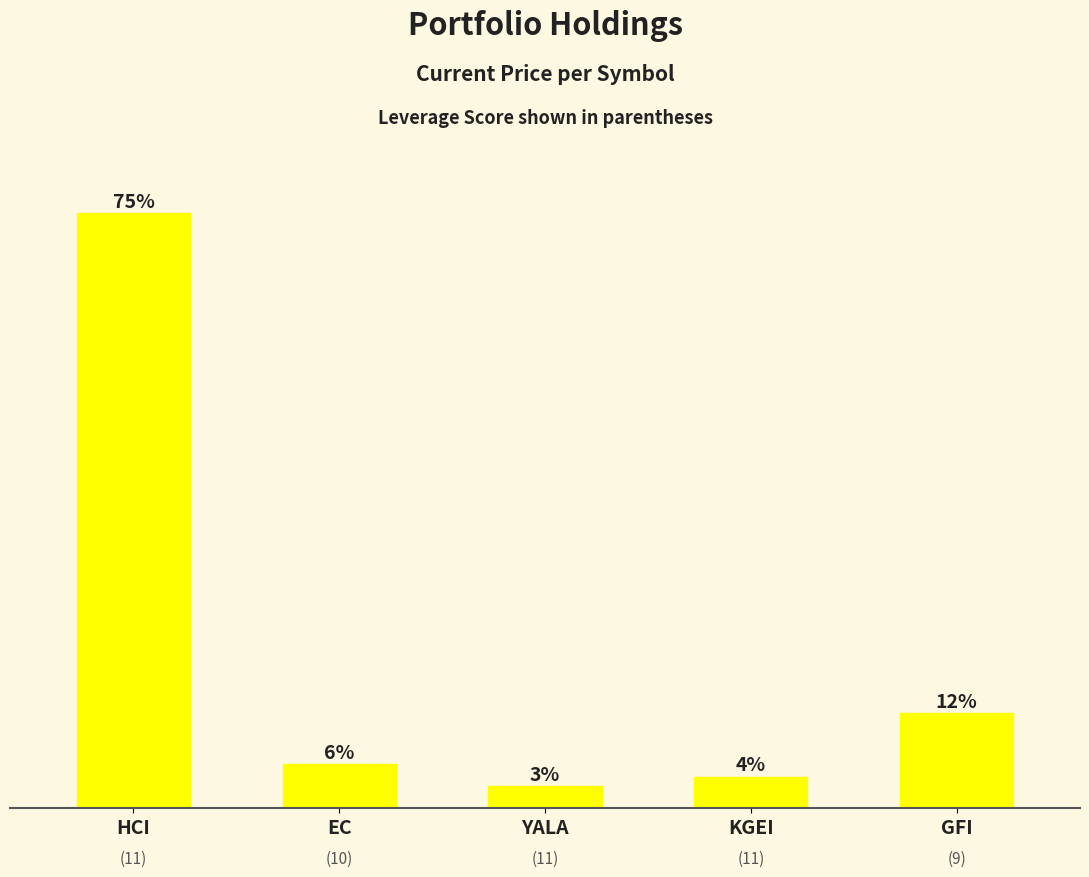

What is the label of the 5th bar from the right?

HCI